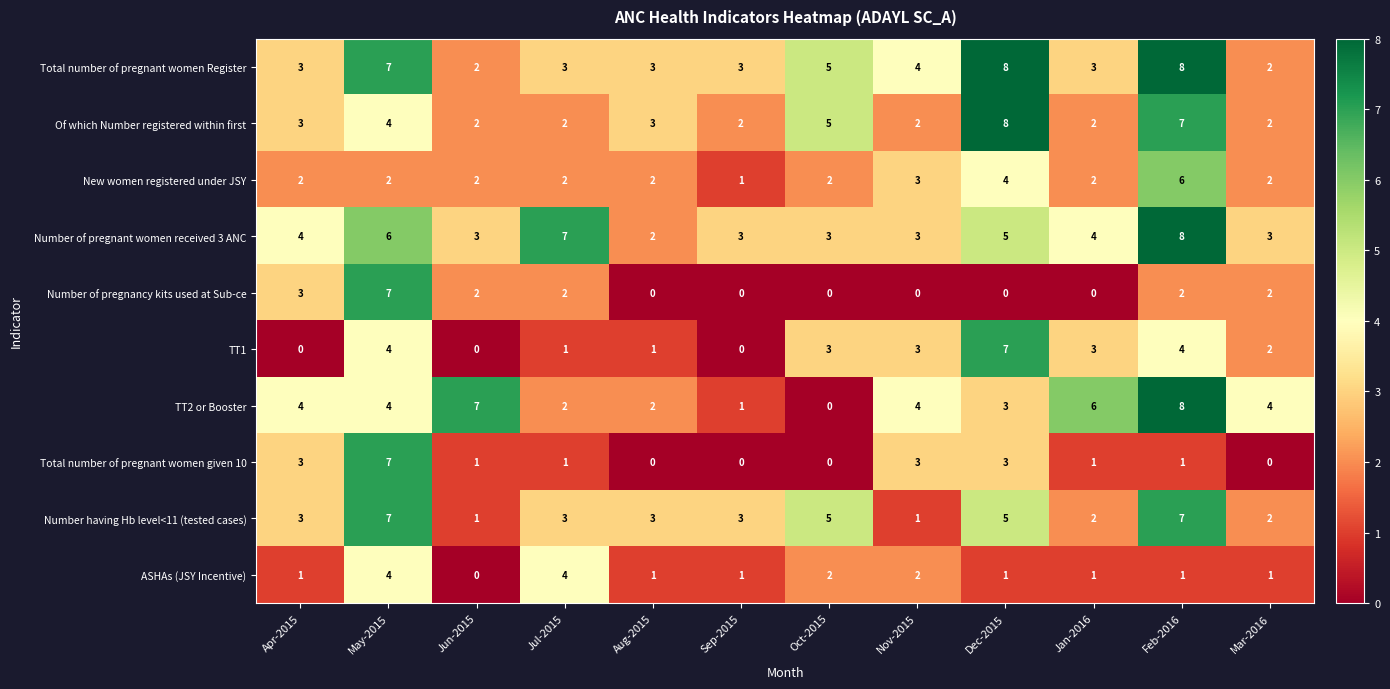

Count the number of data series in this chart.

10